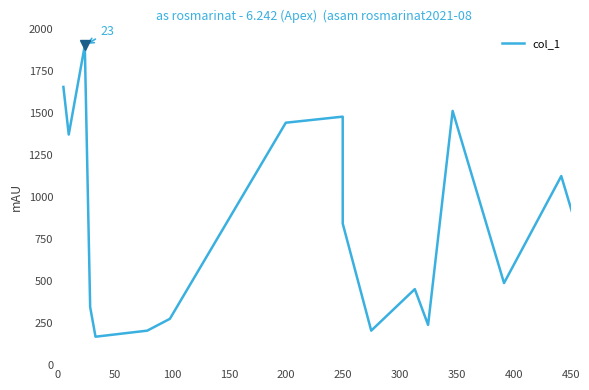

Is this an area chart (filled region under the line)?

No